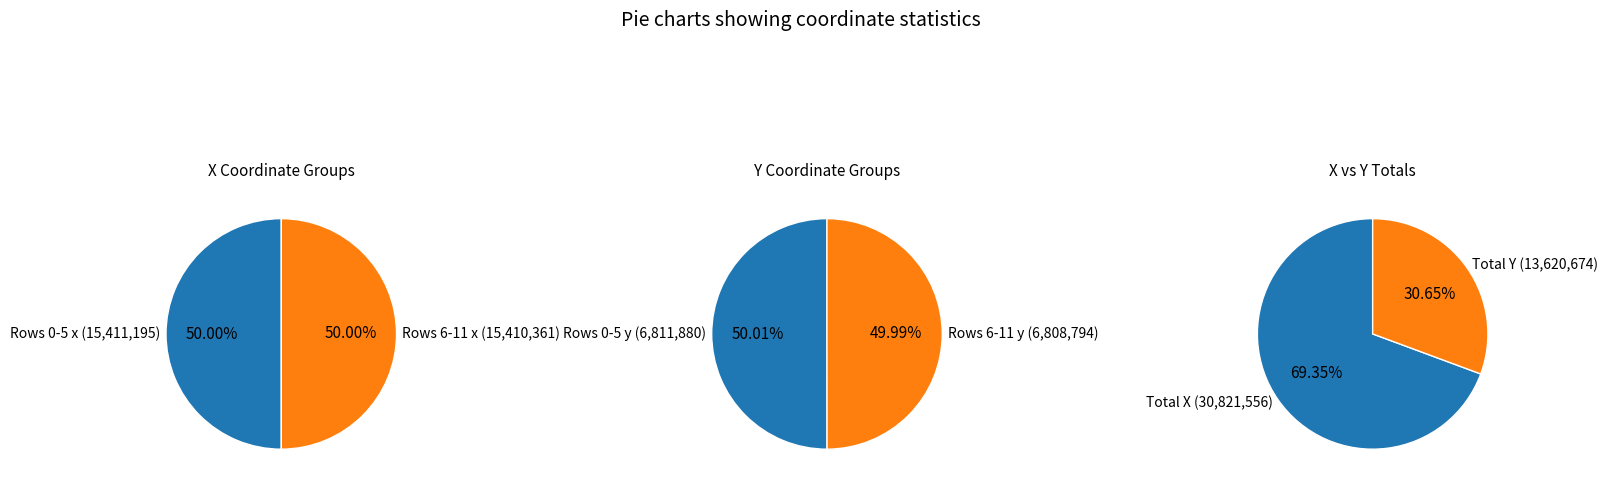

Do 9 and 8 together represent more than half of the pie?

No